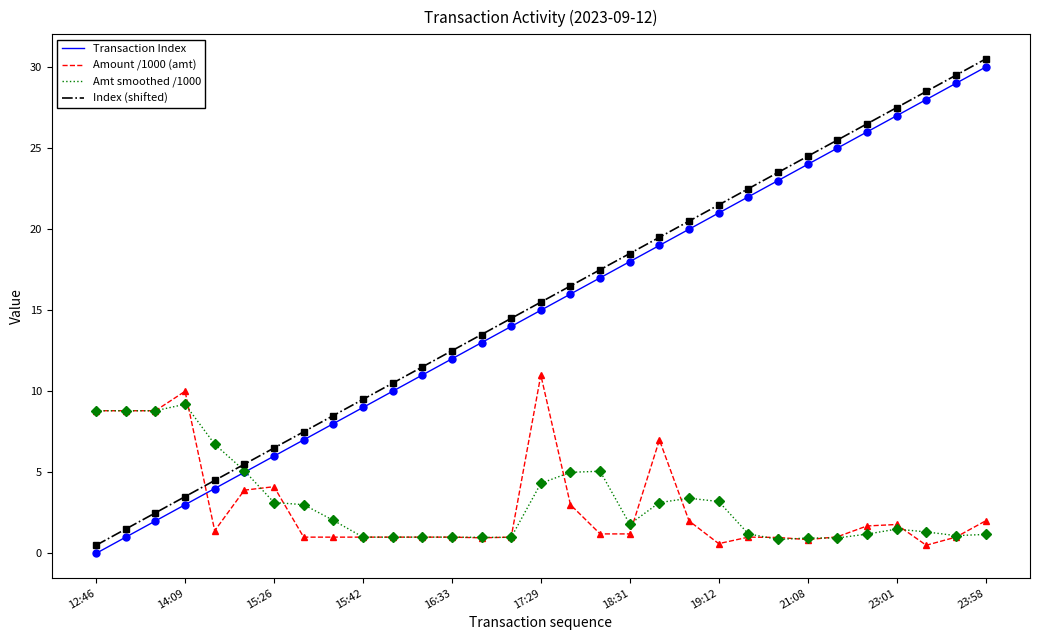

What is the highest value of the Amount /1000 (amt) series?

11.0